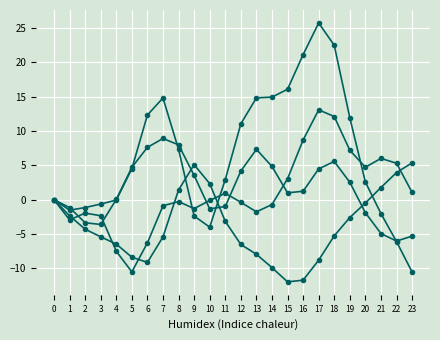

At which category is the sum across all series the highest?

18